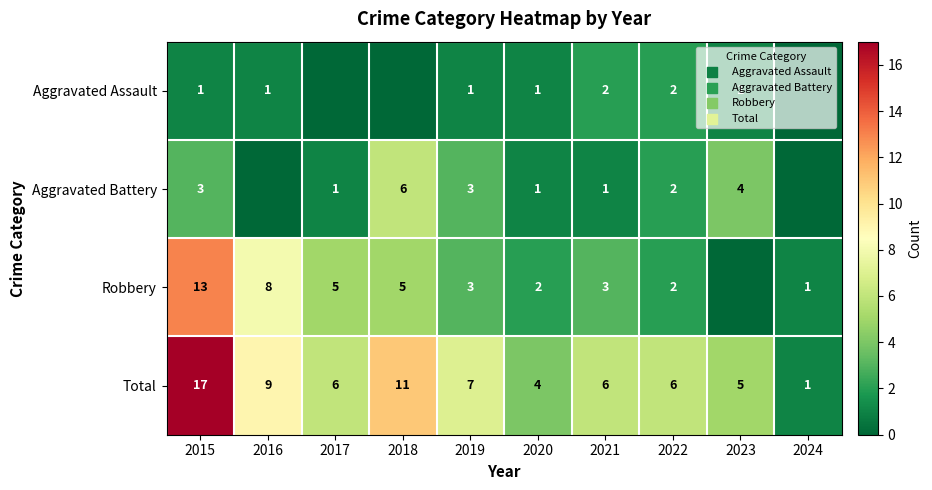

Which has a higher value, 2015 or 2016?

2015